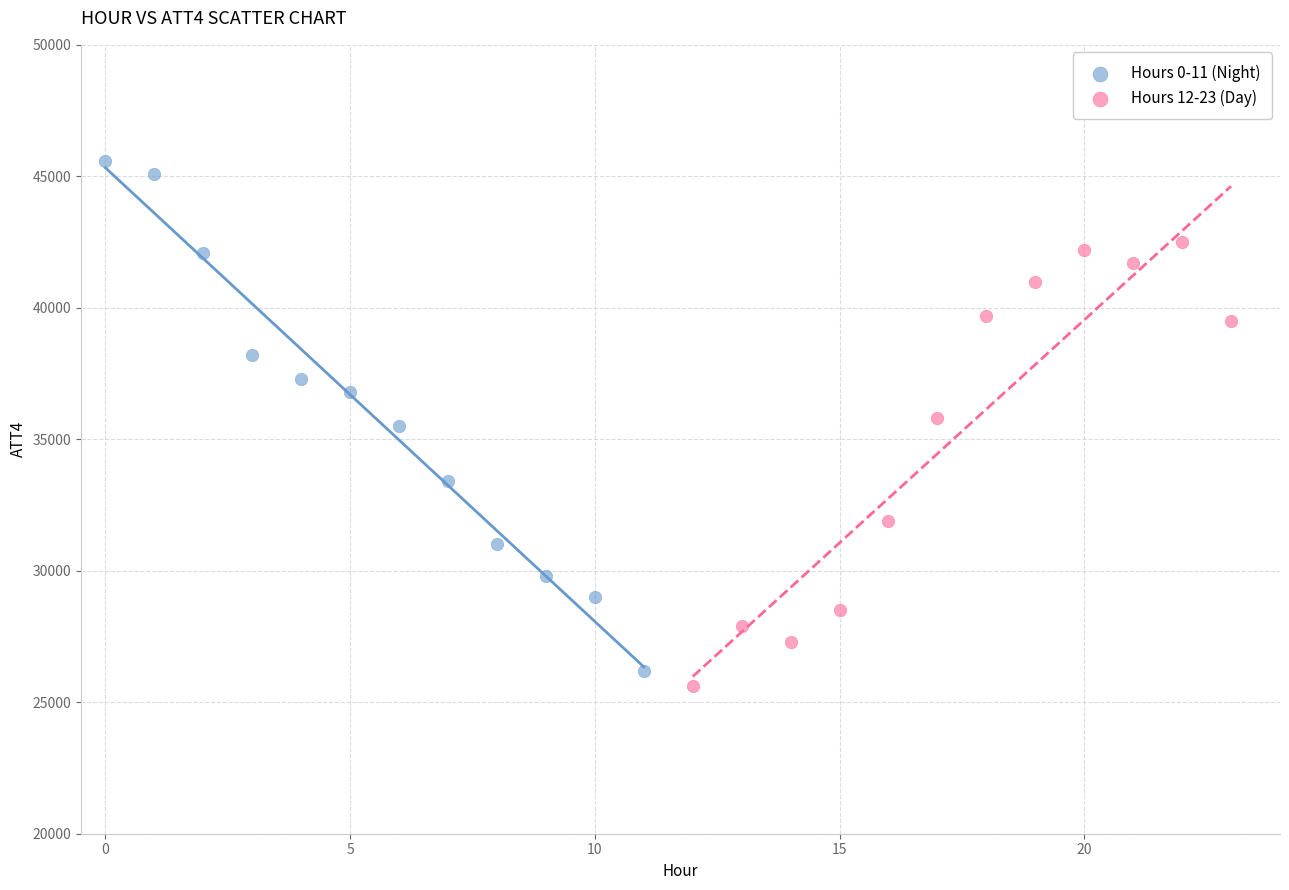

What are all the series names shown in the legend?

Hours 0-11 (Night), Hours 12-23 (Day)